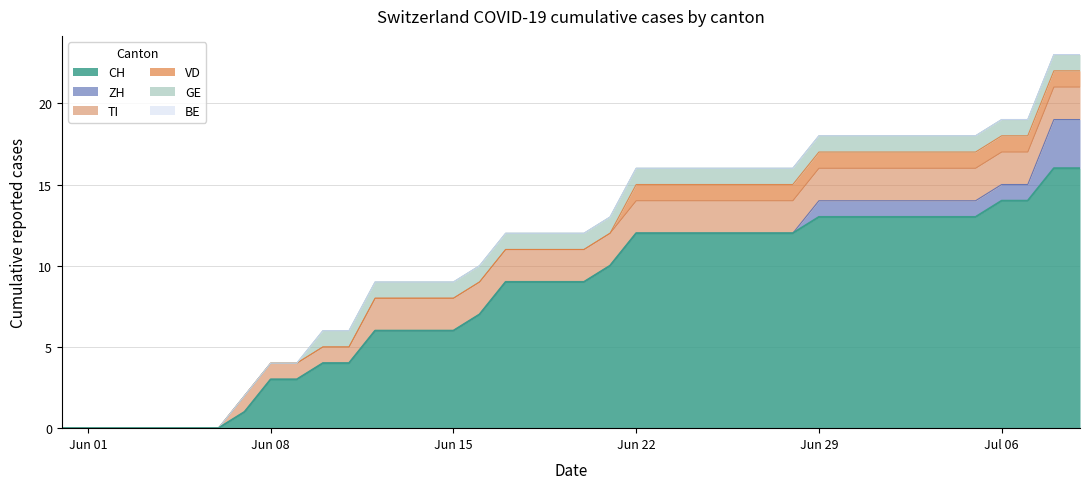

Does the chart have visible grid lines?

Yes